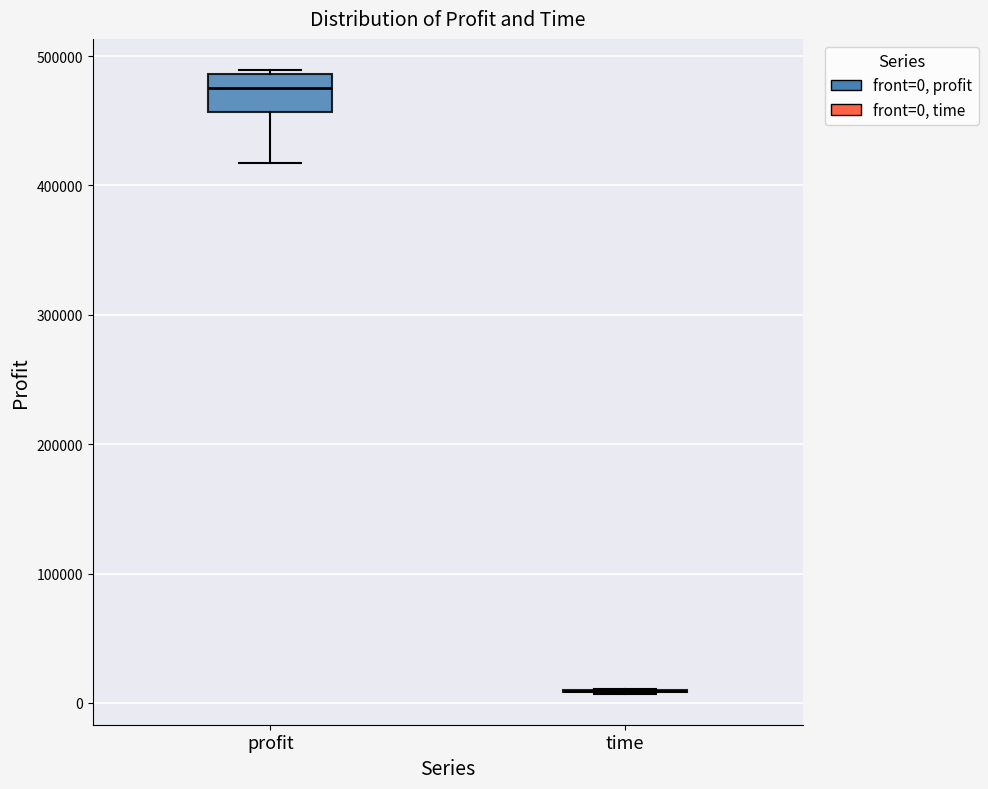

Reading left to right, transcribe this box plot: for each box, give where its median line is, the range the box spans, and where its two whiskers end, as read against the y-axis. The values are not printed on the chart, so give them approximately, as read against the axis.

profit: median 480000, box 460000 to 490000, whiskers 420000 to 490000 (just above the box's upper edge)
time: box collapsed to a line at 10000, whiskers 10000 to 10000